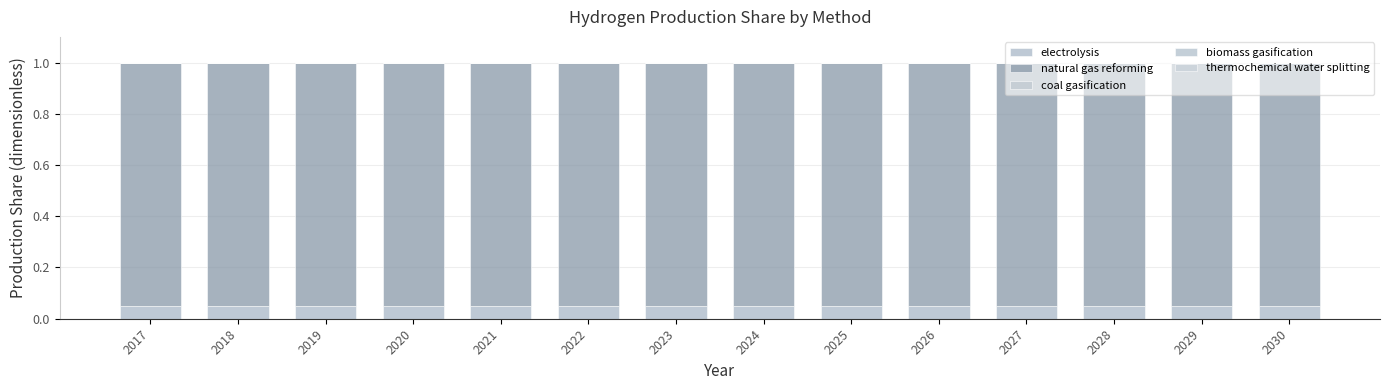

Does the chart contain any negative values?

No